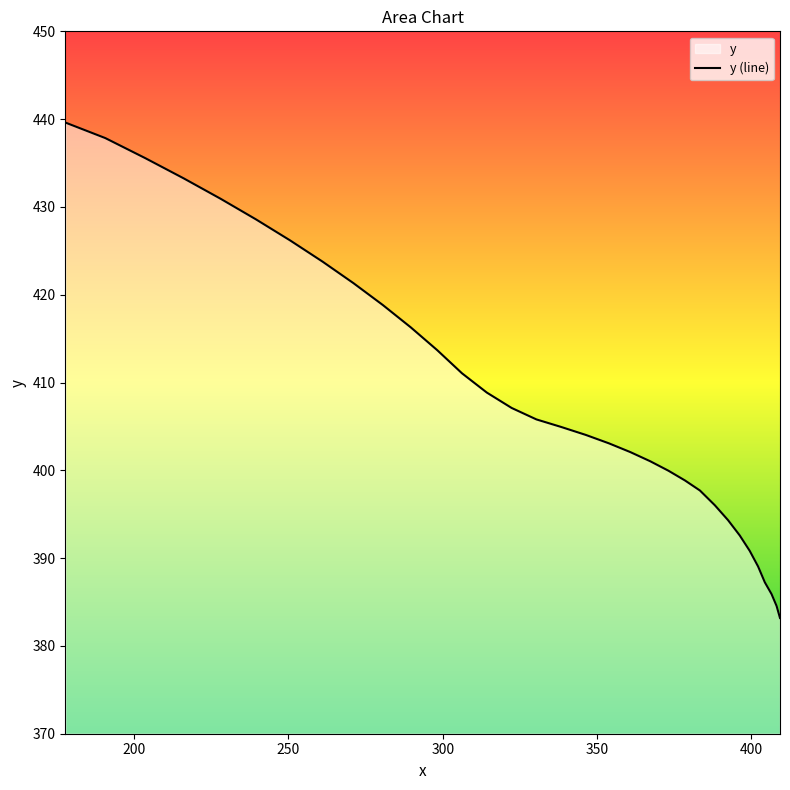

What is the average value?

408.3